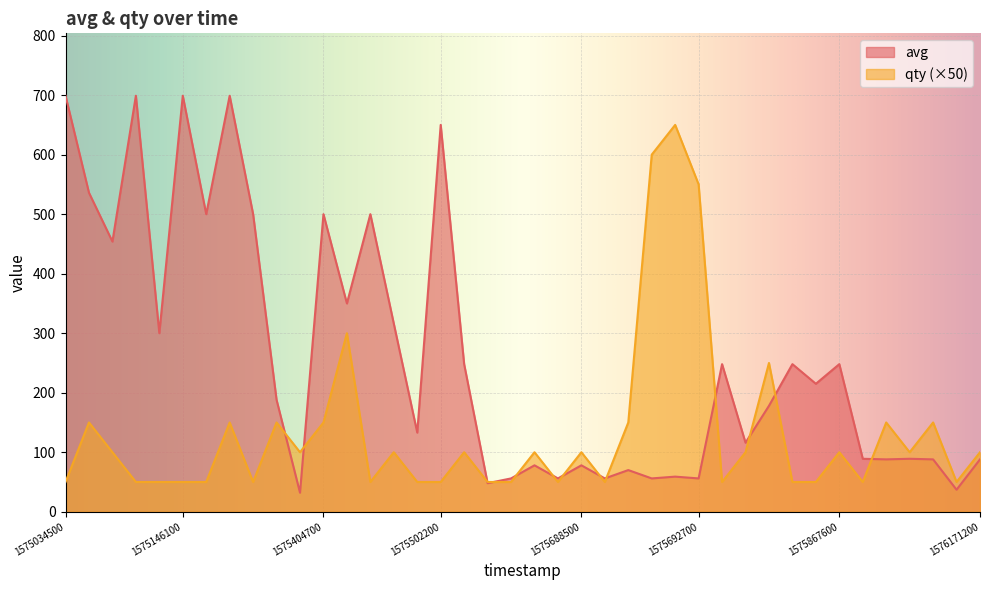

At how many categories does at least one series exceed 103?

29